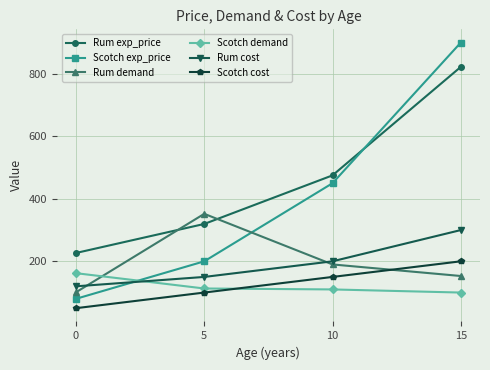

What is the average value of the Rum demand series?

199.0